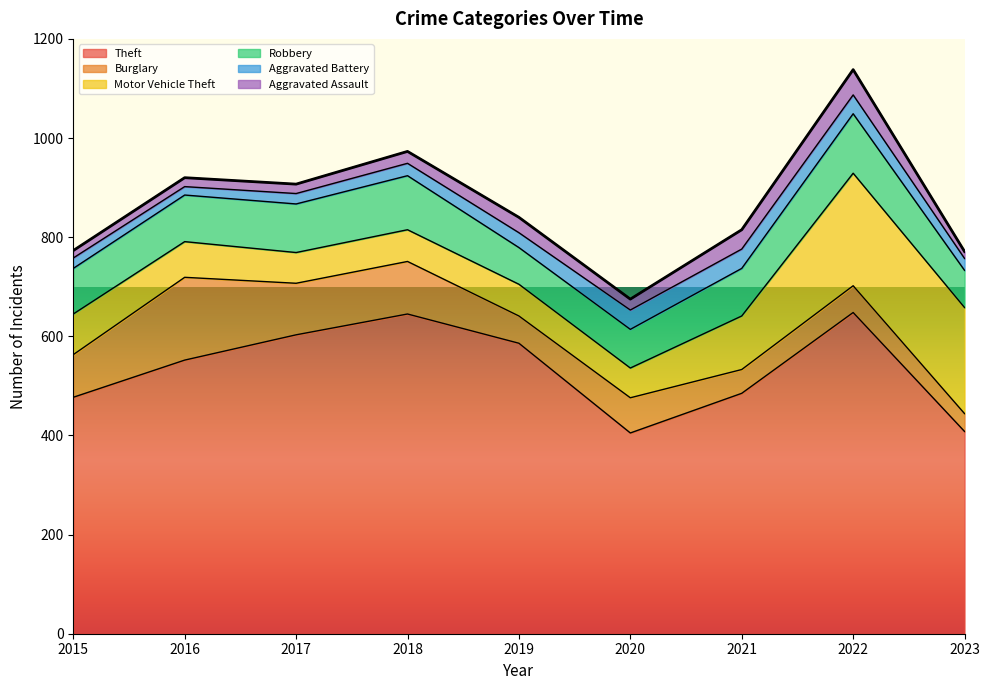

Which category has the lowest value across all series?

2023